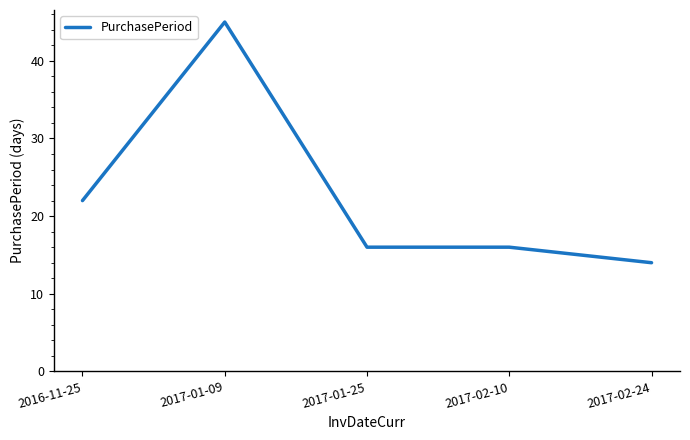

Is it true that the value at 2016-11-25 is 6?

False